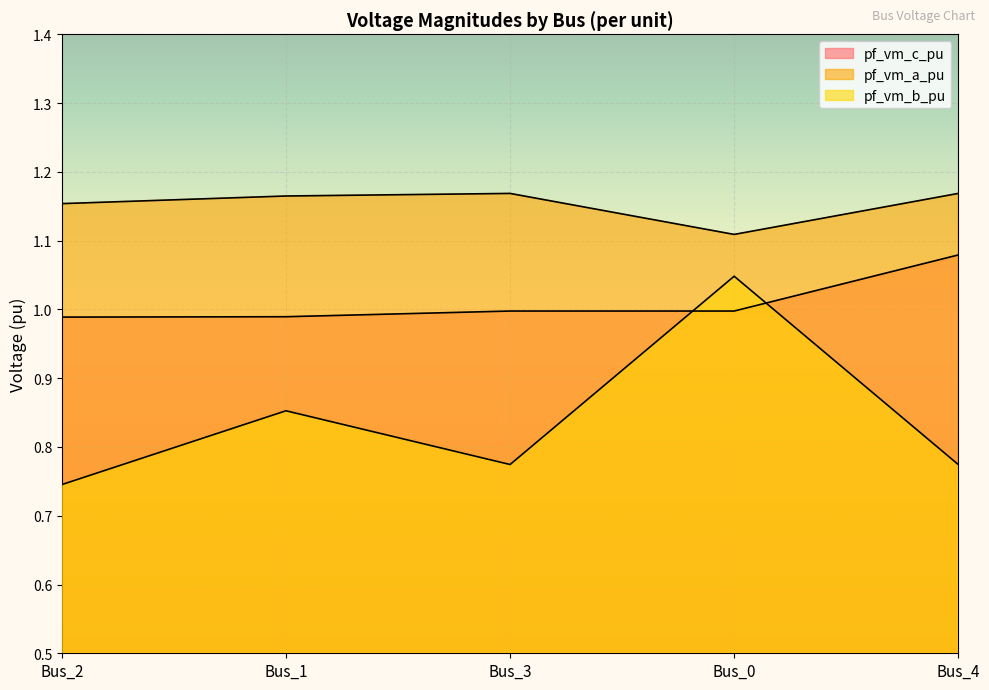

At how many categories does at least one series exceed 1?

5